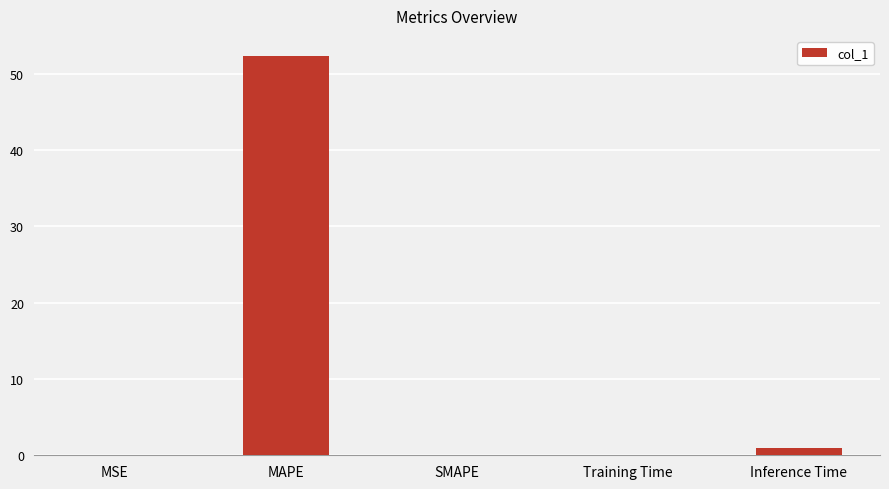

What is the difference between the values at Inference Time and MSE?

1.0